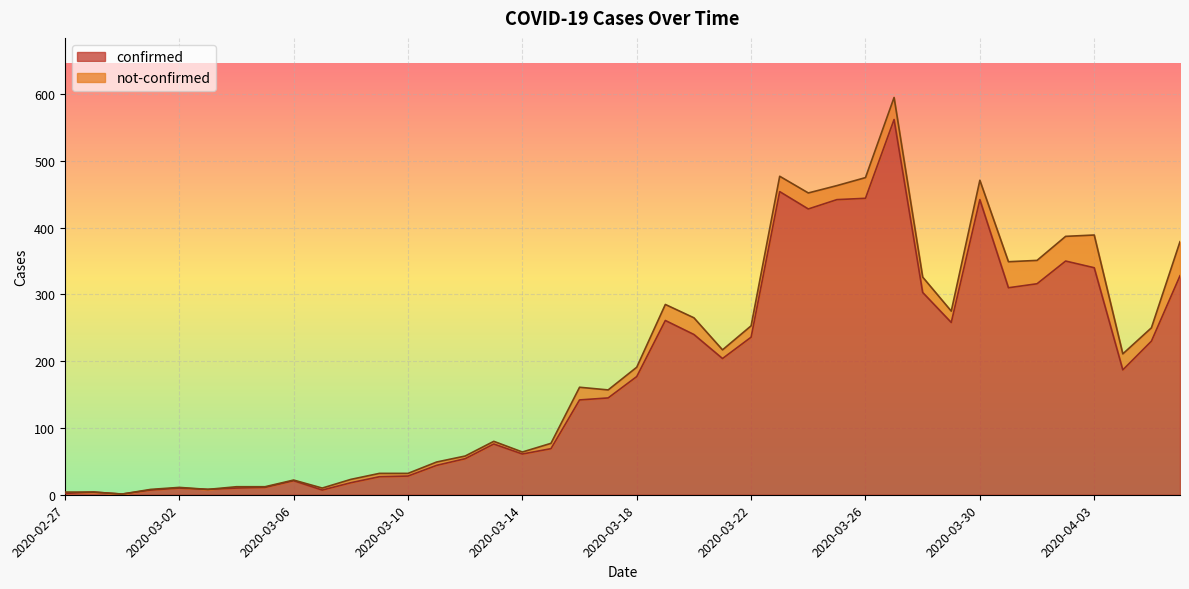

What is the difference between the second highest and second lowest values?

452